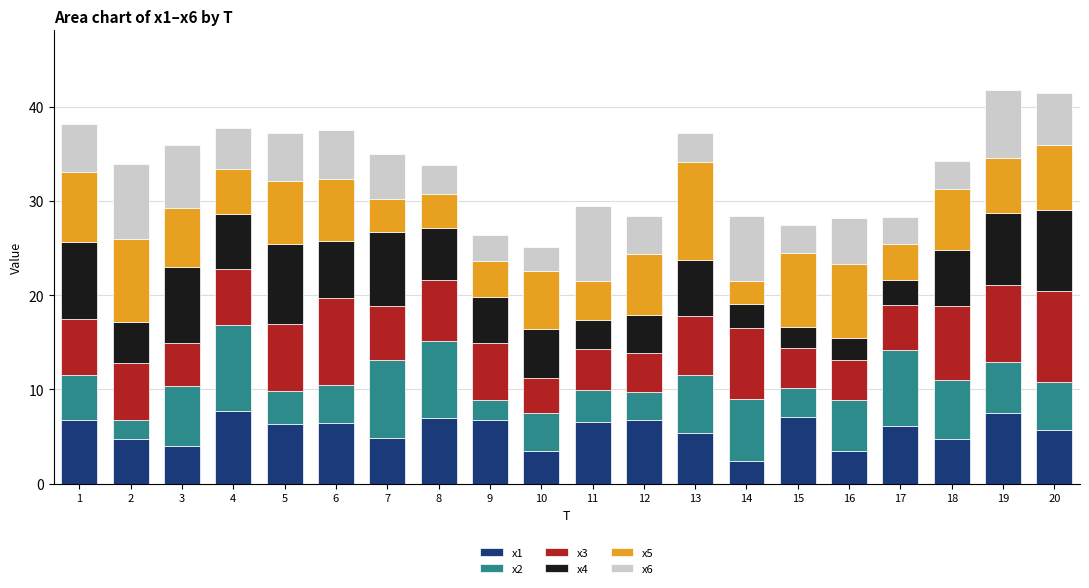

What is the sum of all x1 values?

113.5